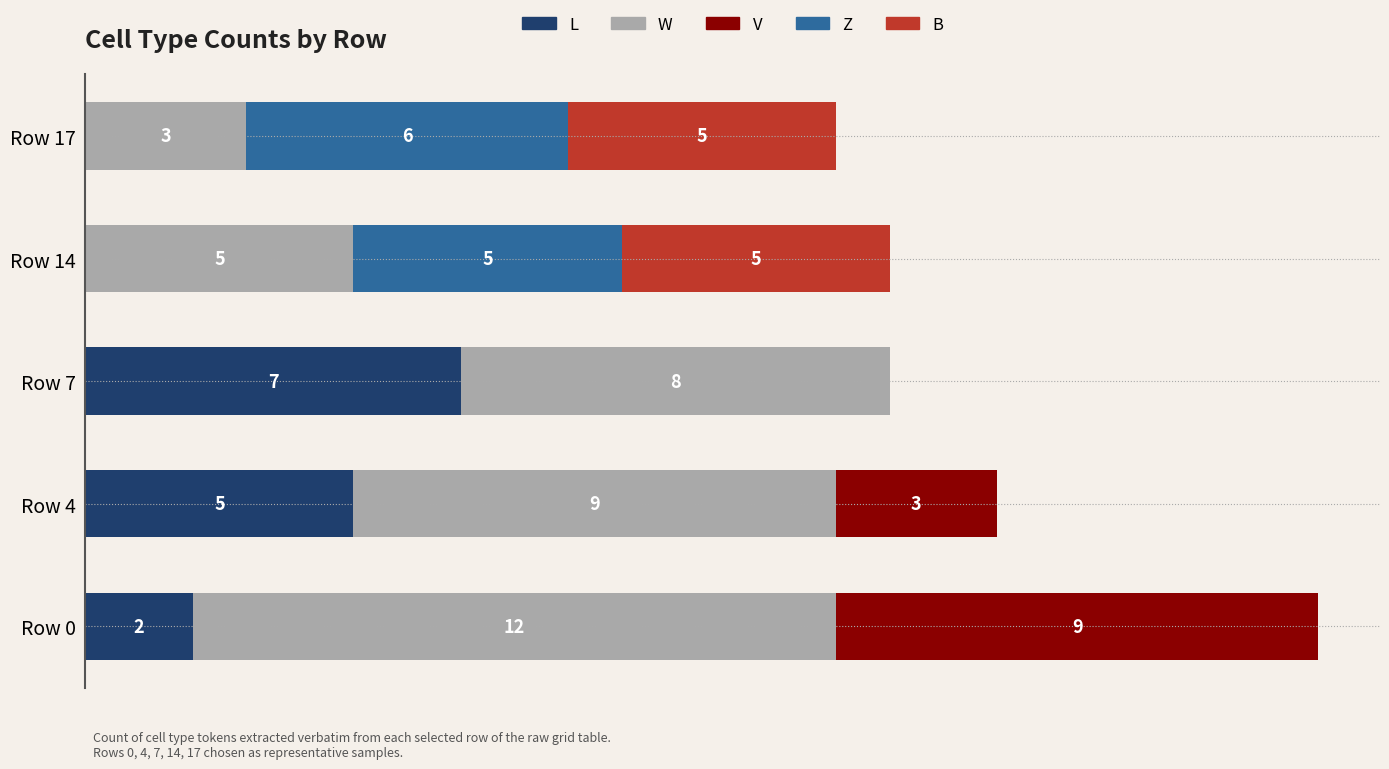

At which label does L reach its peak?

Row 7